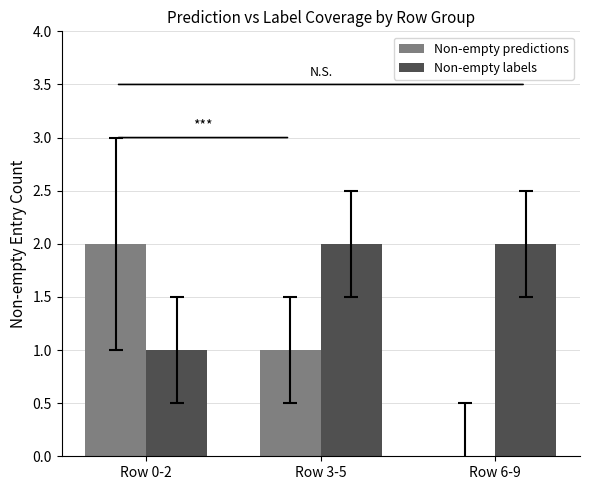

Reading right to left, list all the values displayed in this chart.

Non-empty predictions: Row 6-9=0	Row 3-5=1	Row 0-2=2
Non-empty labels: Row 6-9=2	Row 3-5=2	Row 0-2=1